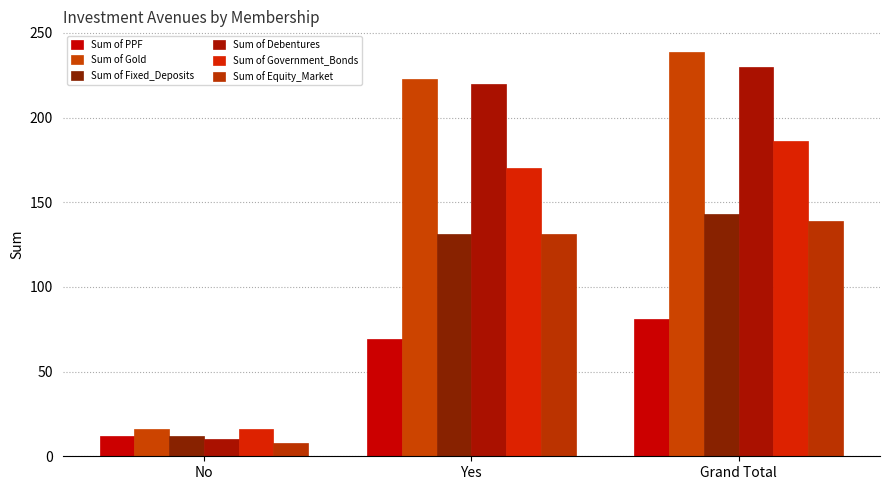

Is it true that Sum of PPF equals 69 at Yes?

True